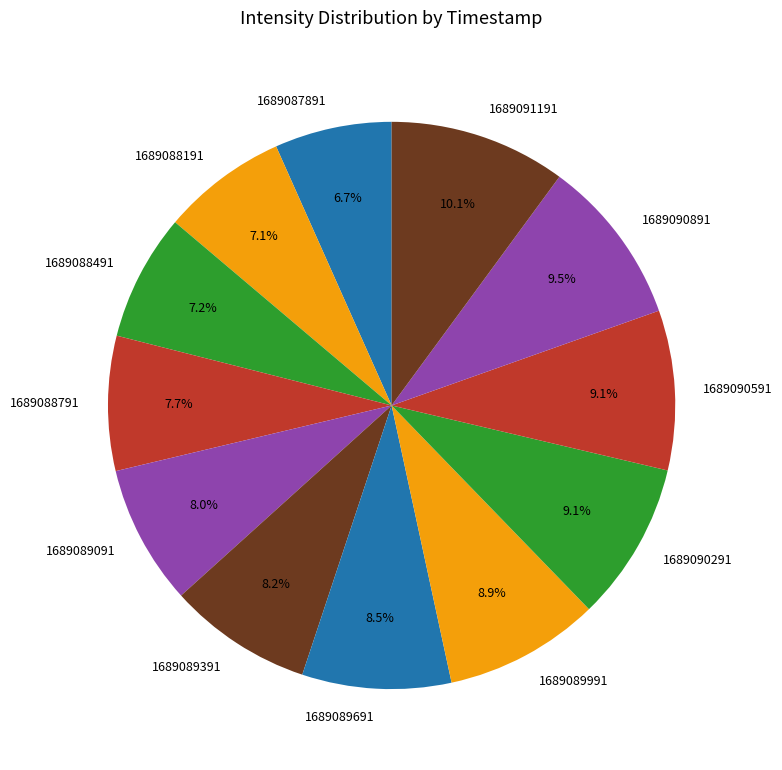

Count the number of slices in the pie.

12